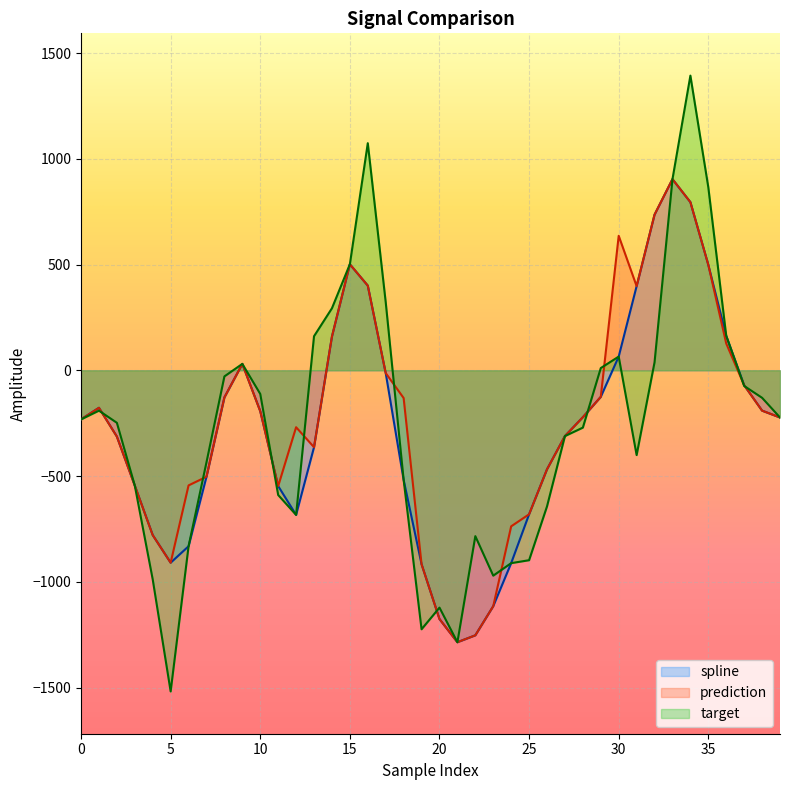

At which category is the sum across all series the highest?

34